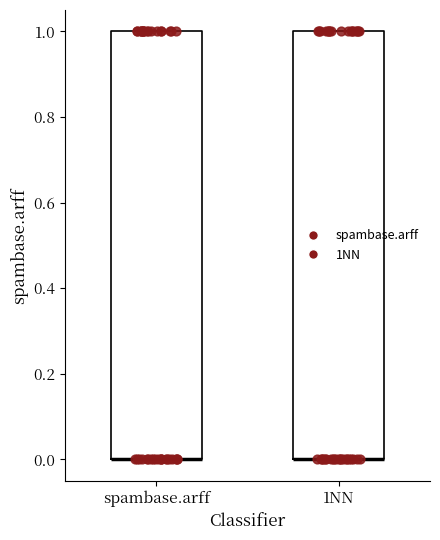

Reading left to right, read every box against the y-axis: the position of its median line, the range the box covers, and the ends of its whiskers. The values are not printed on the chart, so give them approximately, as read against the axis.

spambase.arff: median 0 (drawn on the box's lower edge), box 0 to 1, whiskers 0 to 1
1NN: median 0 (drawn on the box's lower edge), box 0 to 1, whiskers 0 to 1